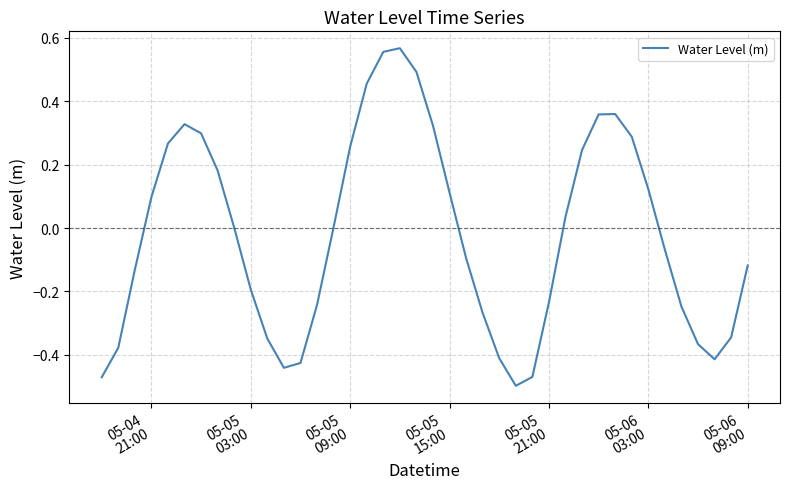

What is the difference between the maximum and minimum values?

1.1